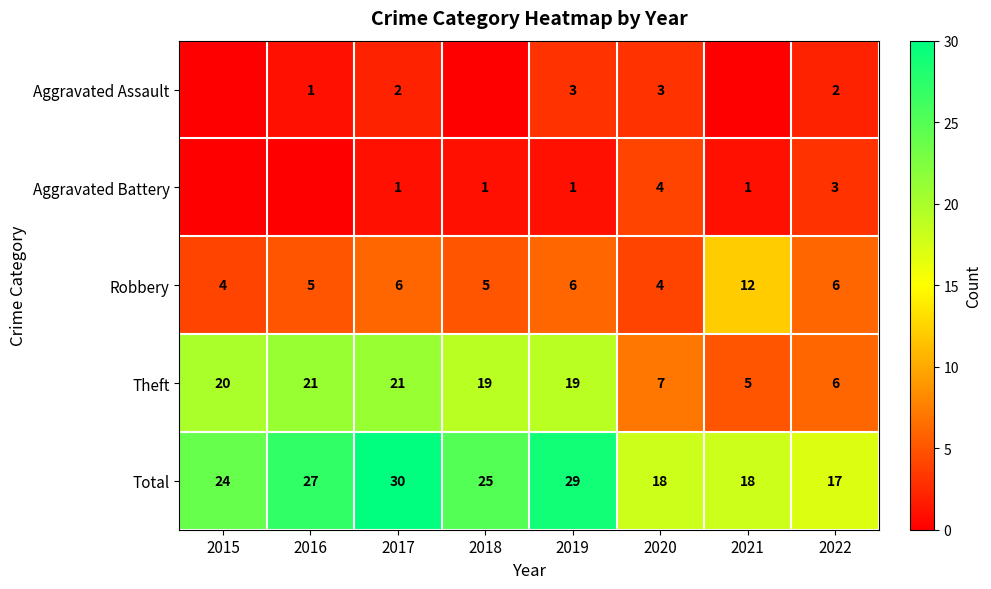

Which has a higher value, 2016 or 2015?

2016